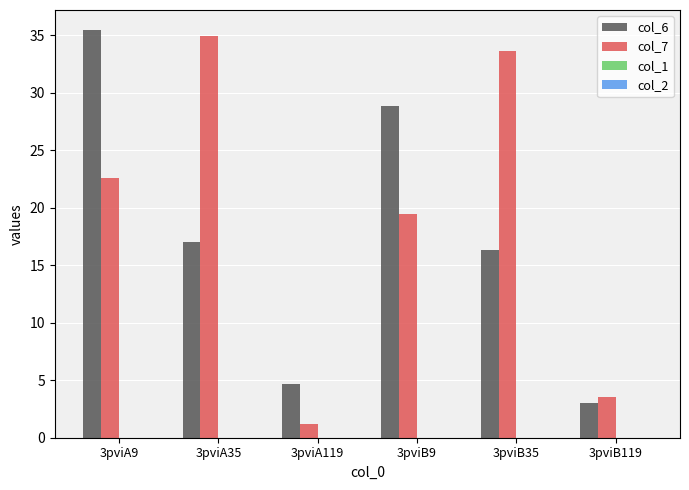

What is the highest value of the col_6 series?

35.4